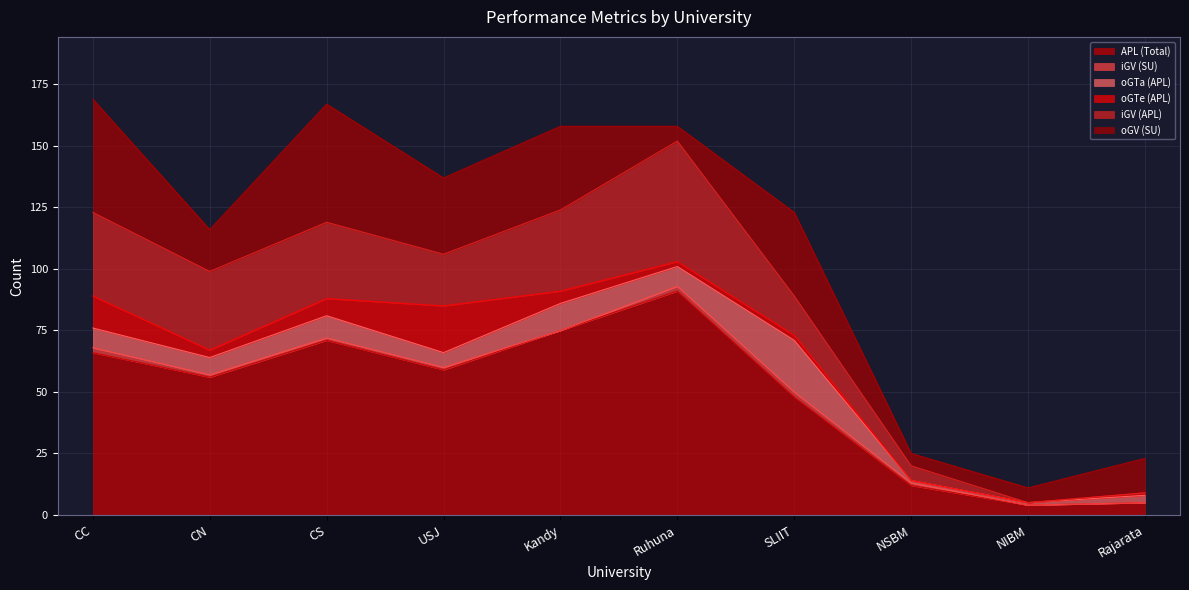

At which category is the sum across all series the highest?

CC